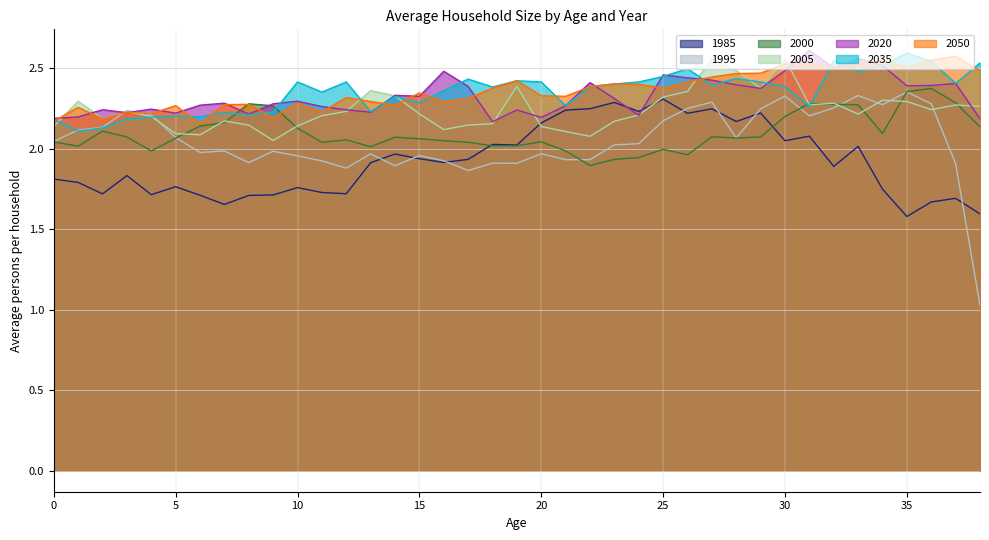

Which series has the largest range (max minus min)?

1995